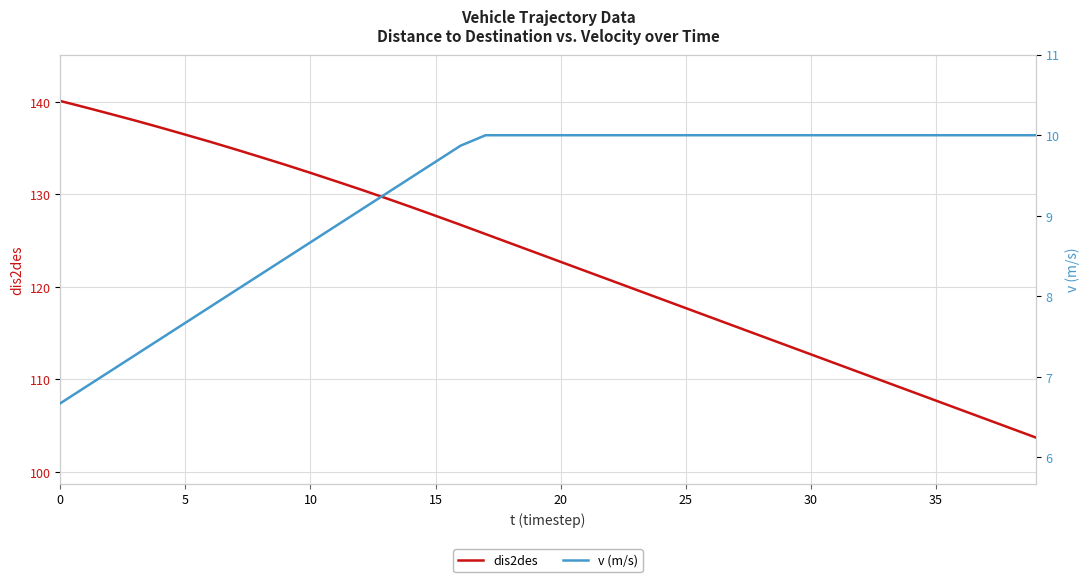

What is the difference between the v (m/s) values at 12 and 22?

0.9